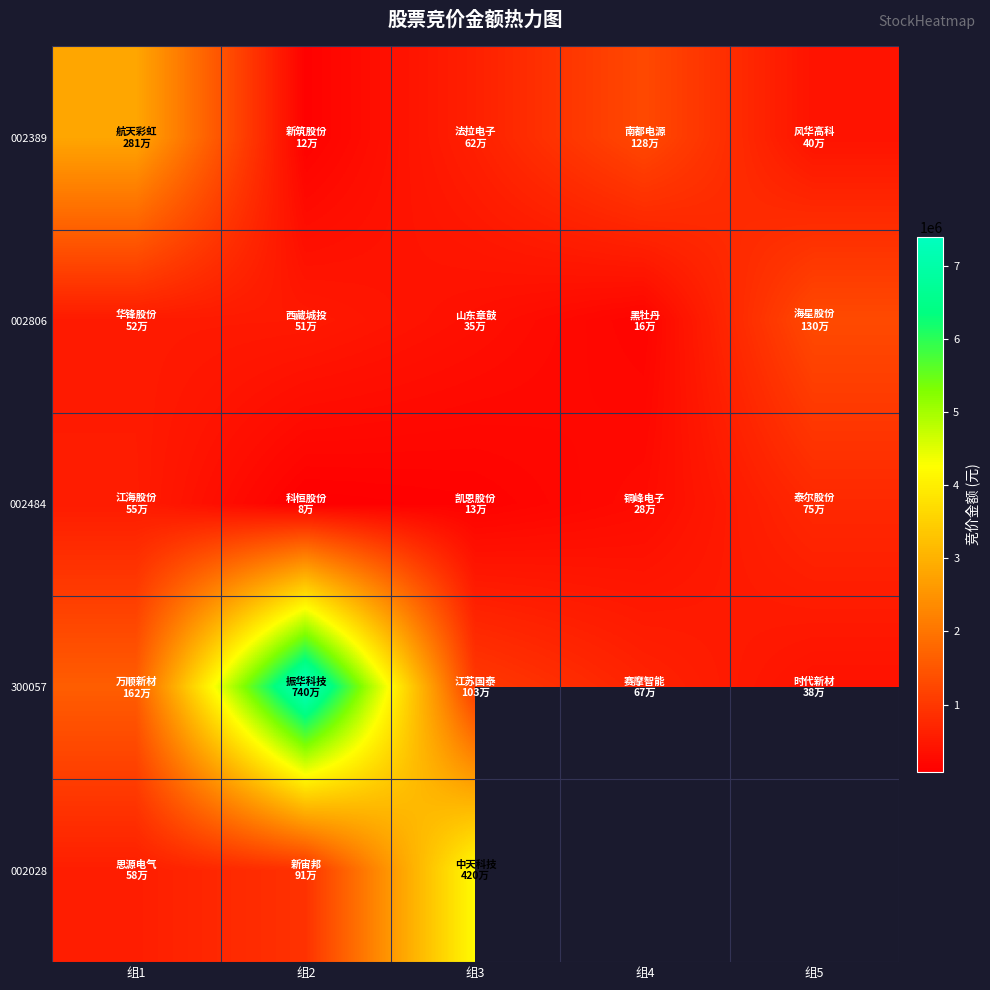

Which category has the lowest value across all series?

组2